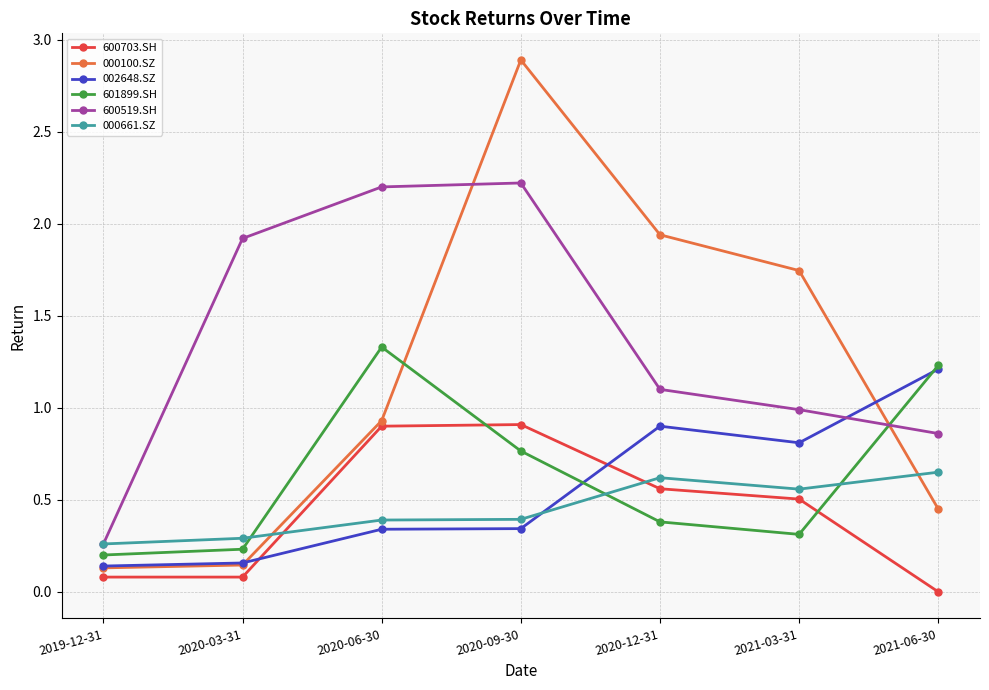

Which series ends up on top after the final intersection of 002648.SZ and 000100.SZ?

002648.SZ